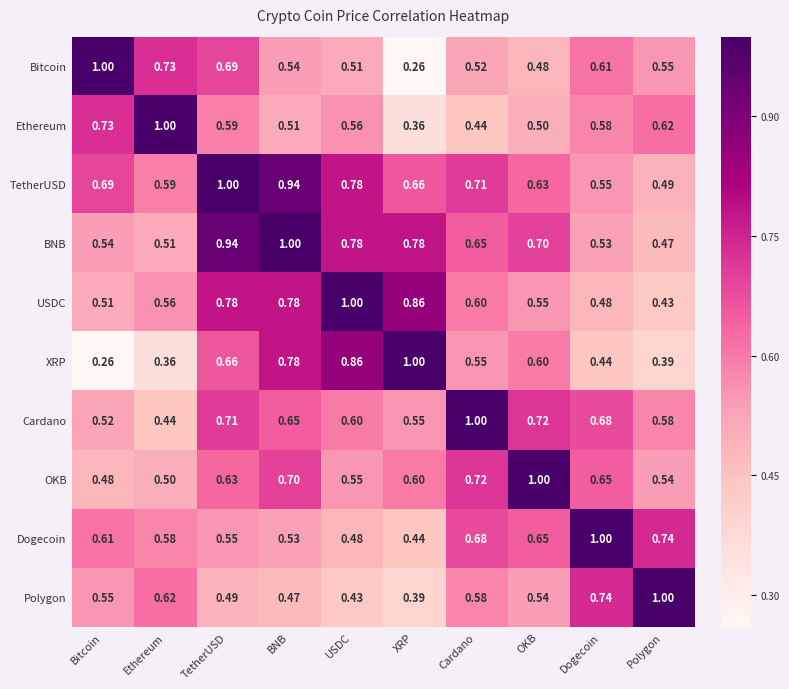

At Bitcoin, list the series in order from largest to smallest.

Bitcoin, Ethereum, TetherUSD, Dogecoin, Polygon, BNB, Cardano, USDC, OKB, XRP